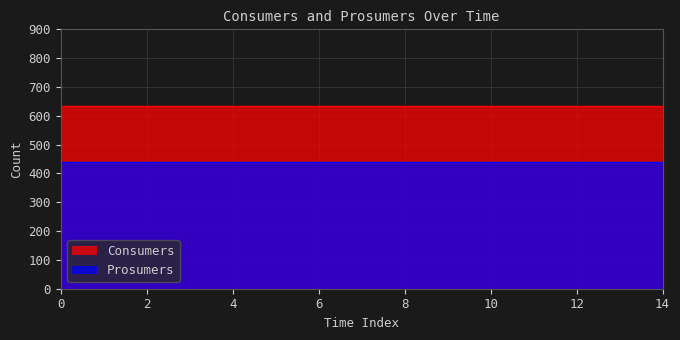

What is the sum of all Prosumers values?

6600